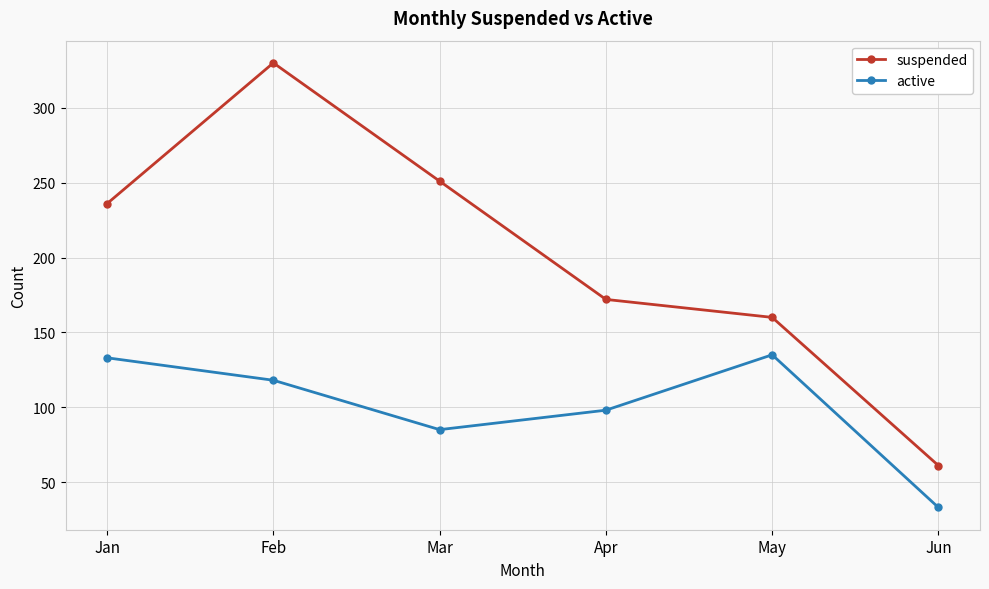

In active, how many points are lower than both neighbors (excluding endpoints)?

1